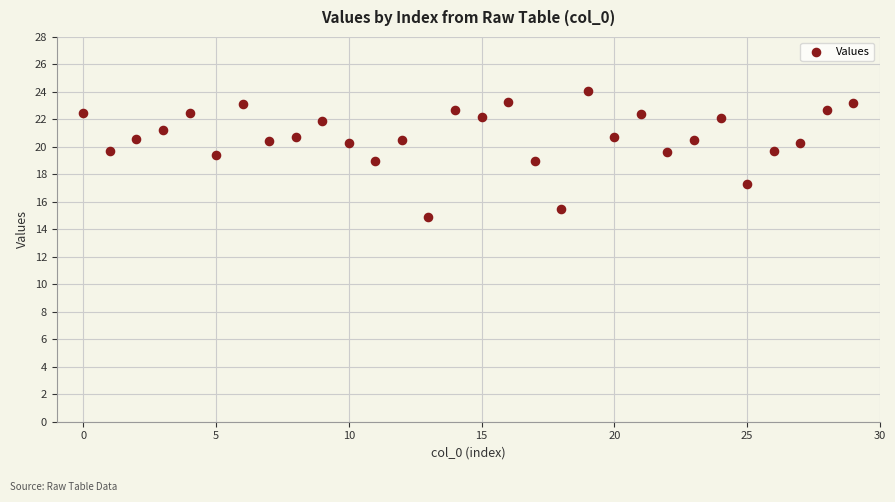

What is the range of Y values (max minus min)?

9.2